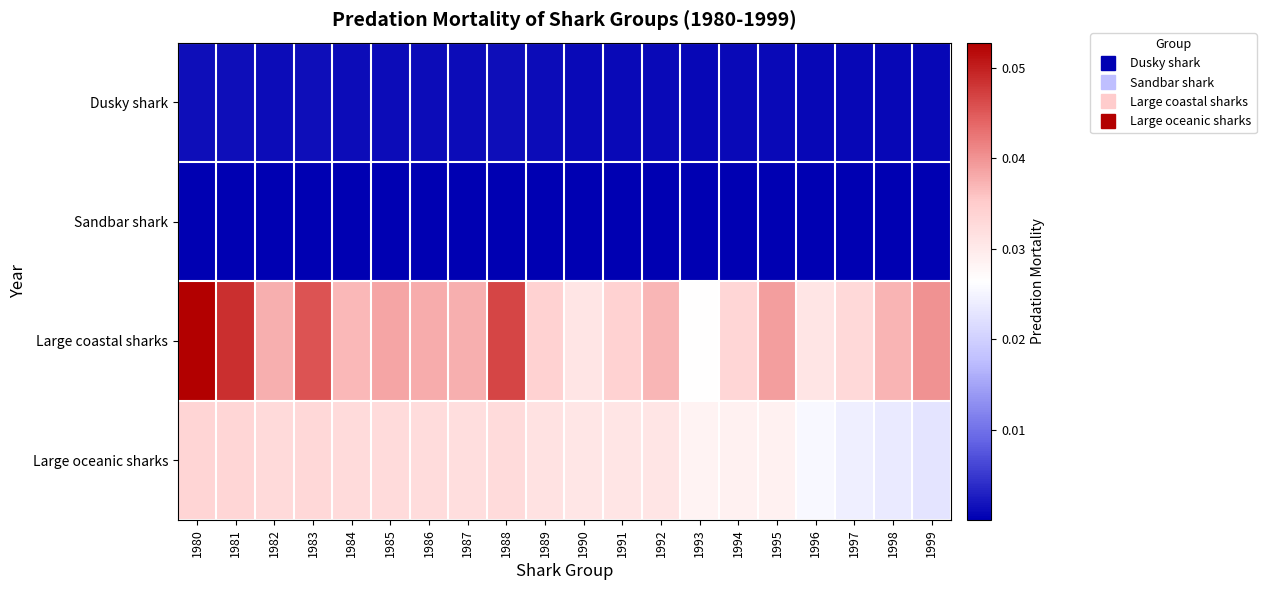

Which series has the largest range (max minus min)?

Large coastal sharks